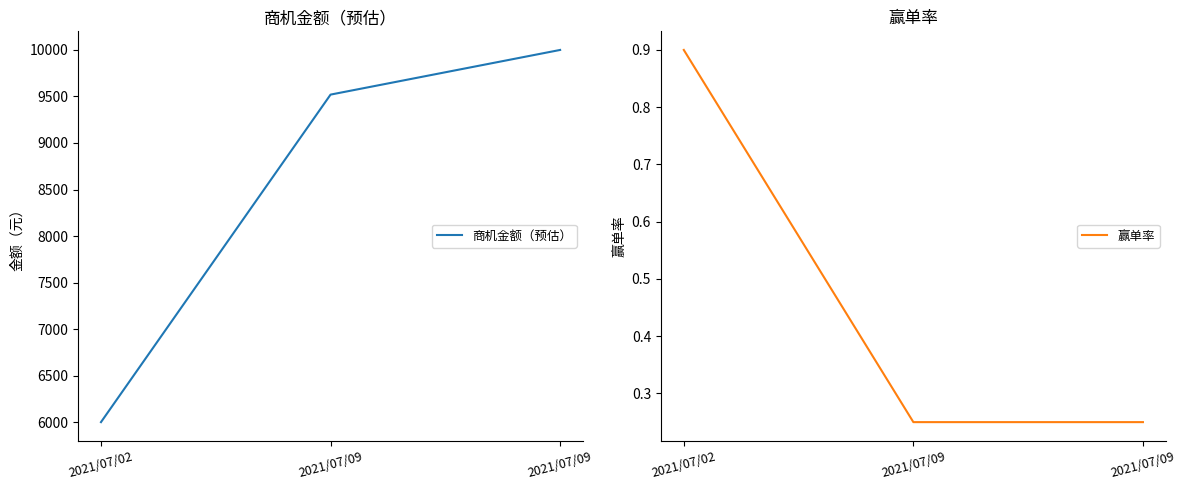

Is it true that 赢单率 equals 0.1 at 2021/07/09?

False